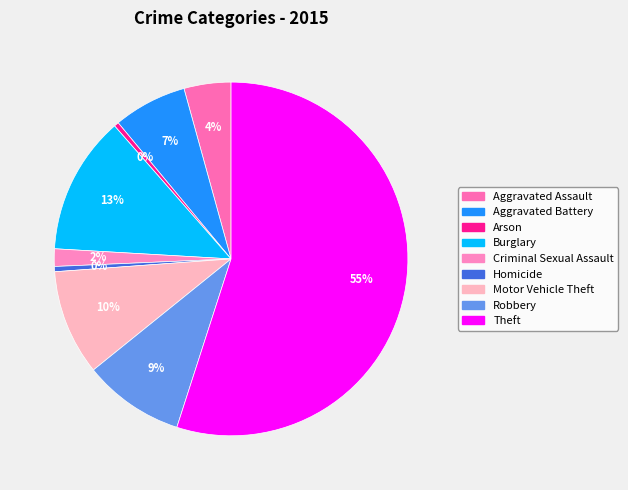

To the nearest percent, what is the difference between the largest and smallest slice percentages?

55%